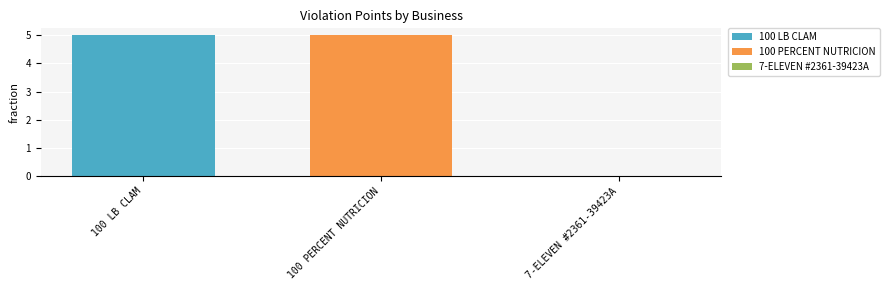

Where is the data nearest to the value 2?

7-ELEVEN #2361-39423A